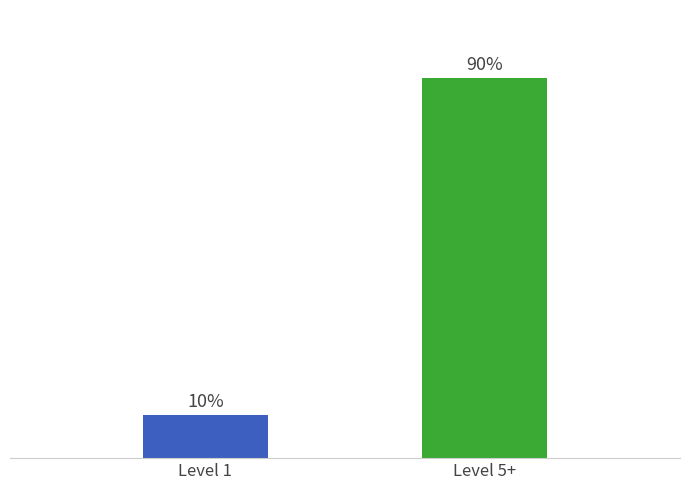

Does the chart contain any negative values?

No